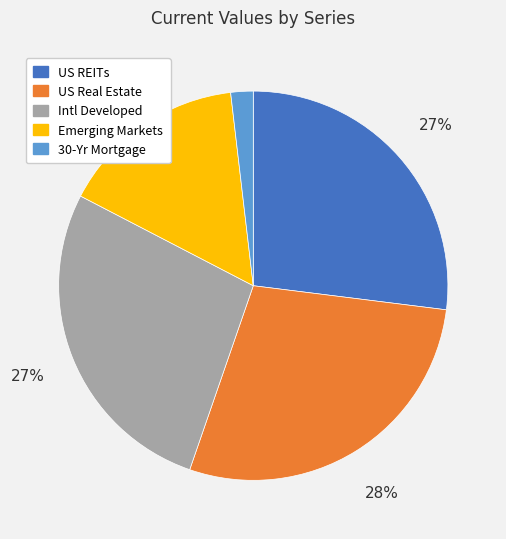

Which category has the smallest portion of the pie?

30-Yr Mortgage